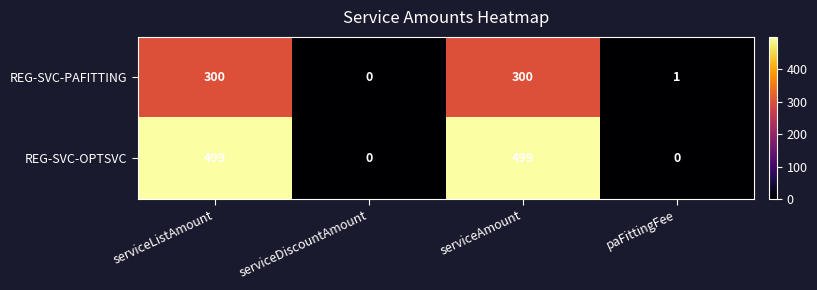

The value of REG-SVC-OPTSVC at serviceAmount is 499. True or false?

True